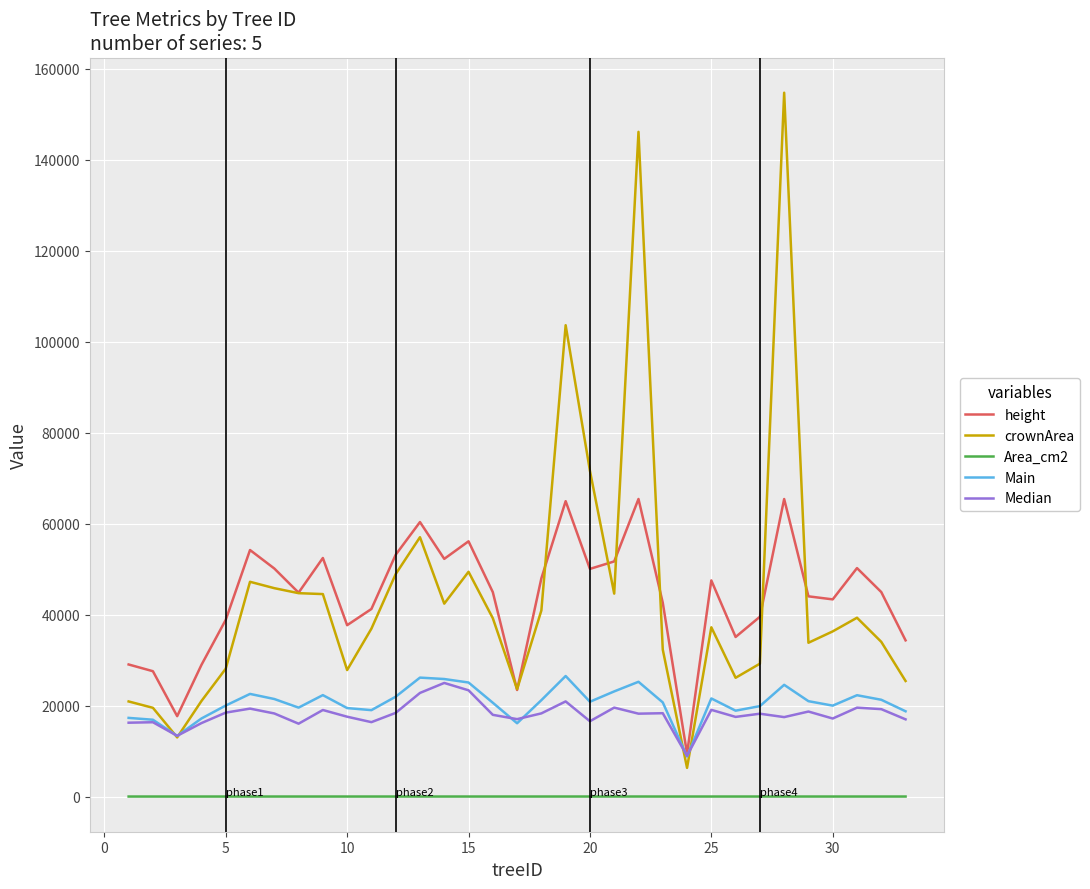

True or false: Area_cm2 and Main cross at least once.

False